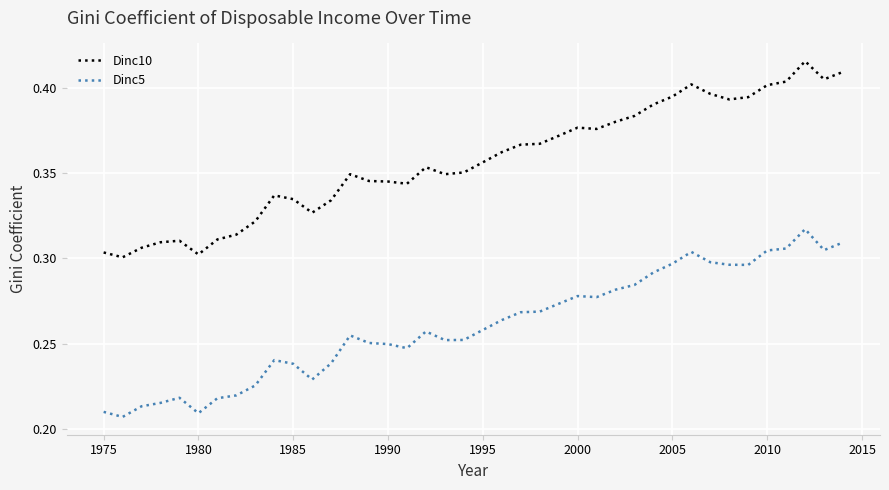

Which series has the largest range (max minus min)?

Dinc10